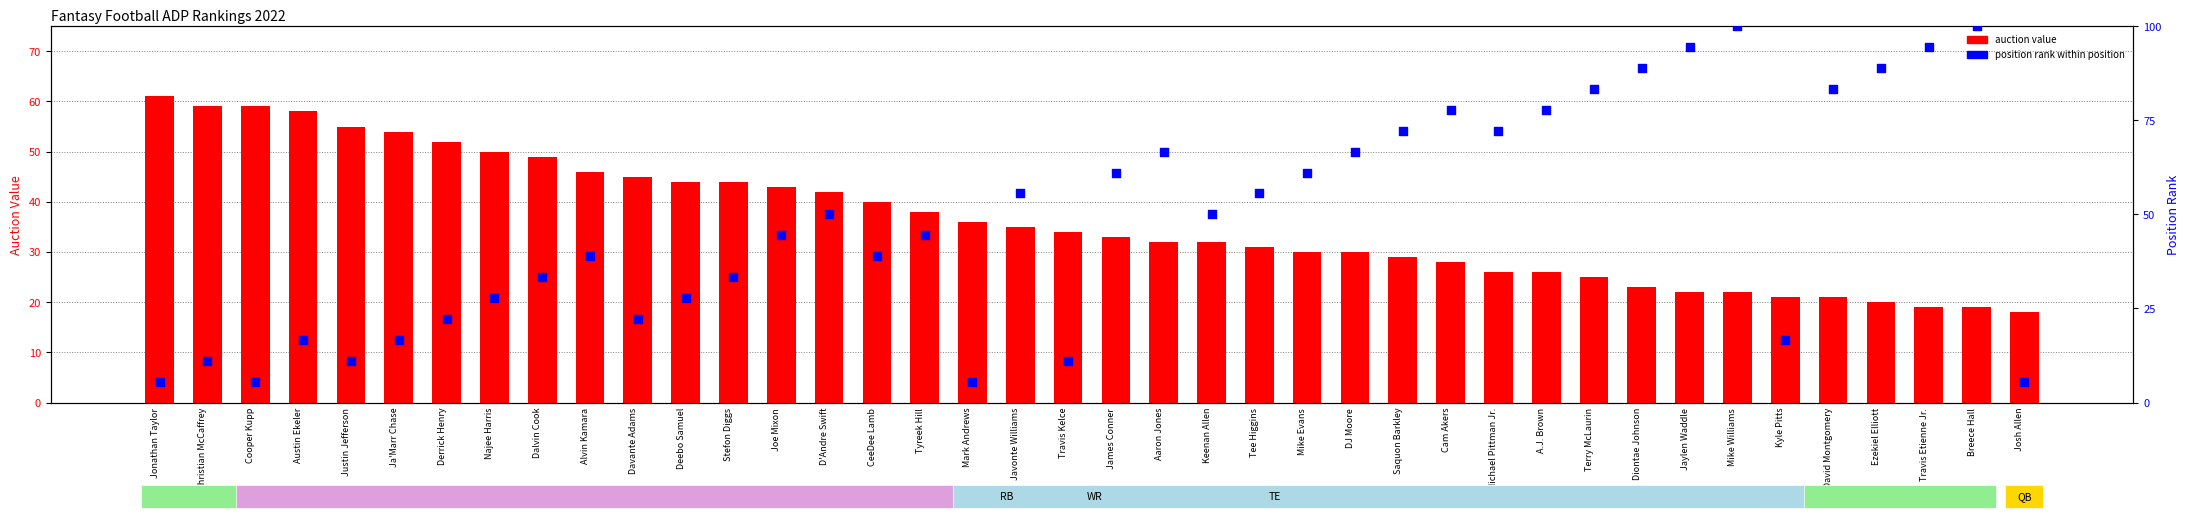

Which series has the largest Y range (max minus min)?

position rank within position